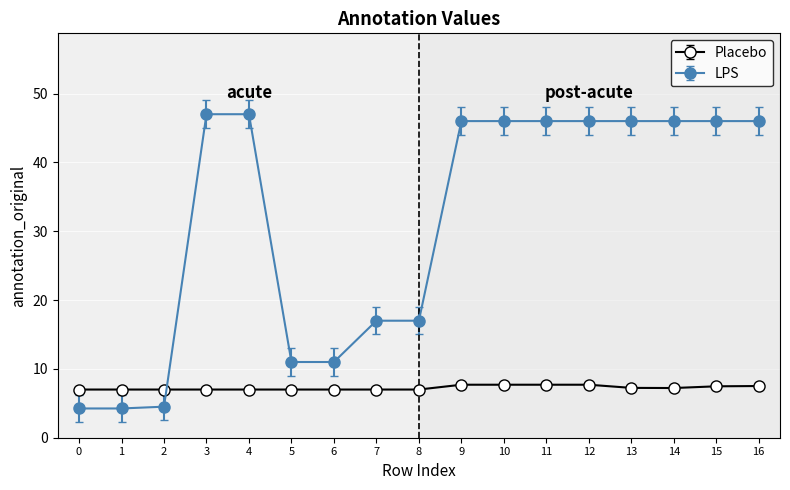

The Placebo series shows 1.6 at 10. True or false?

False